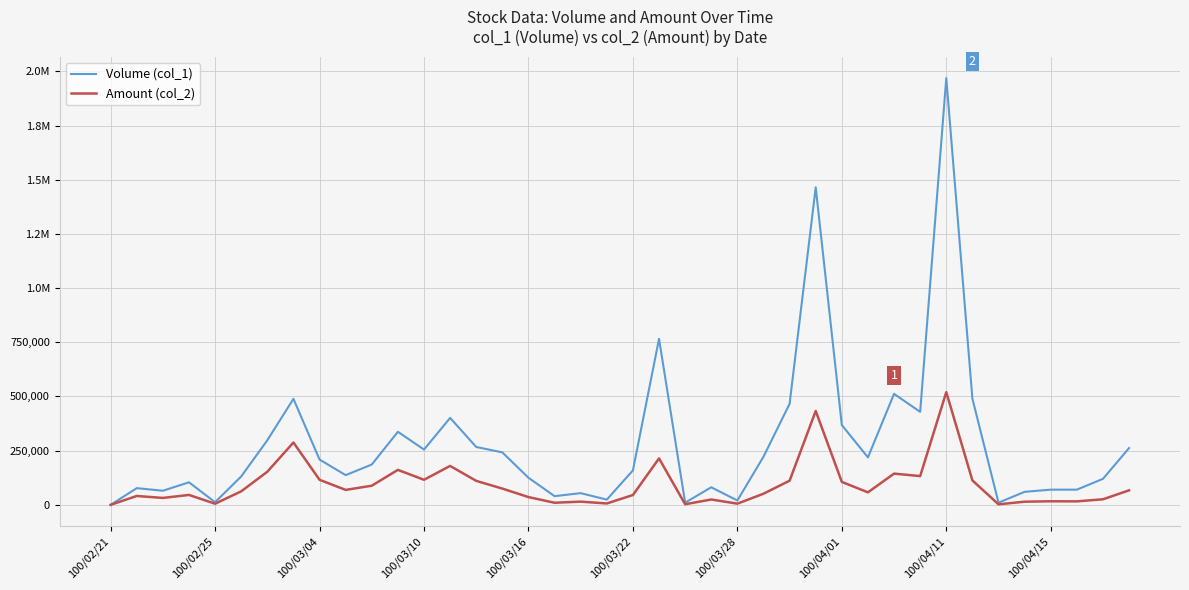

What are all the series names shown in the legend?

Volume (col_1), Amount (col_2)